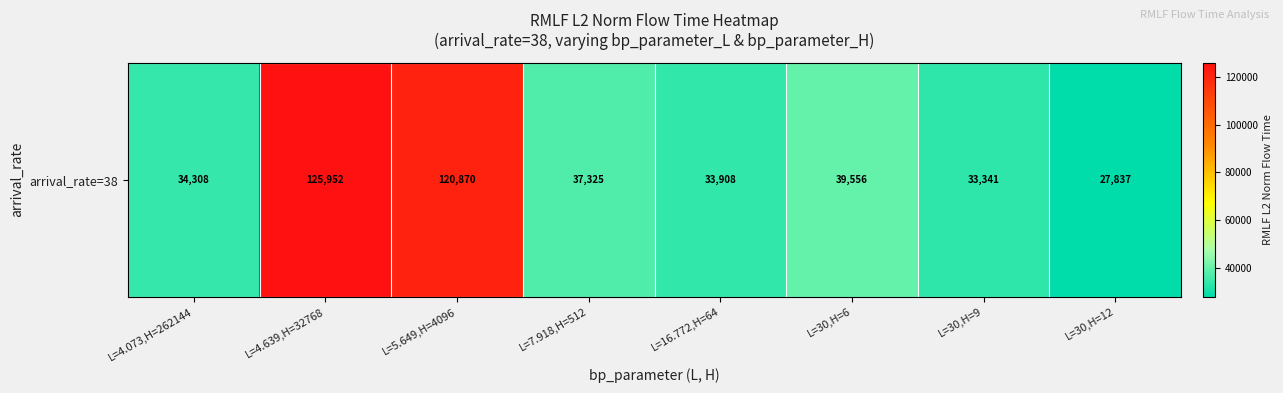

How many values are below 37324?

4